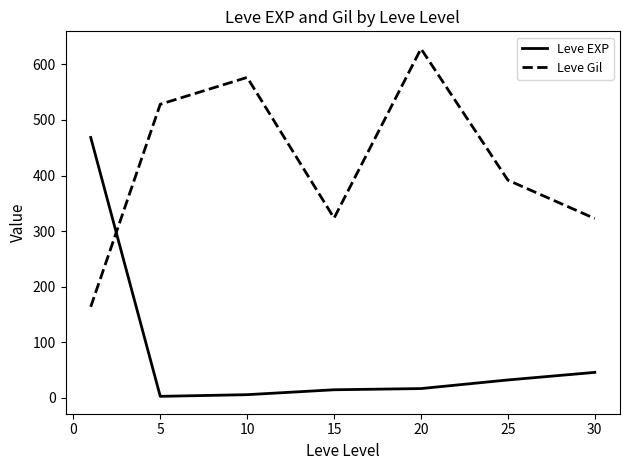

Rank the series by their maximum value, from lowest to highest.

Leve EXP, Leve Gil